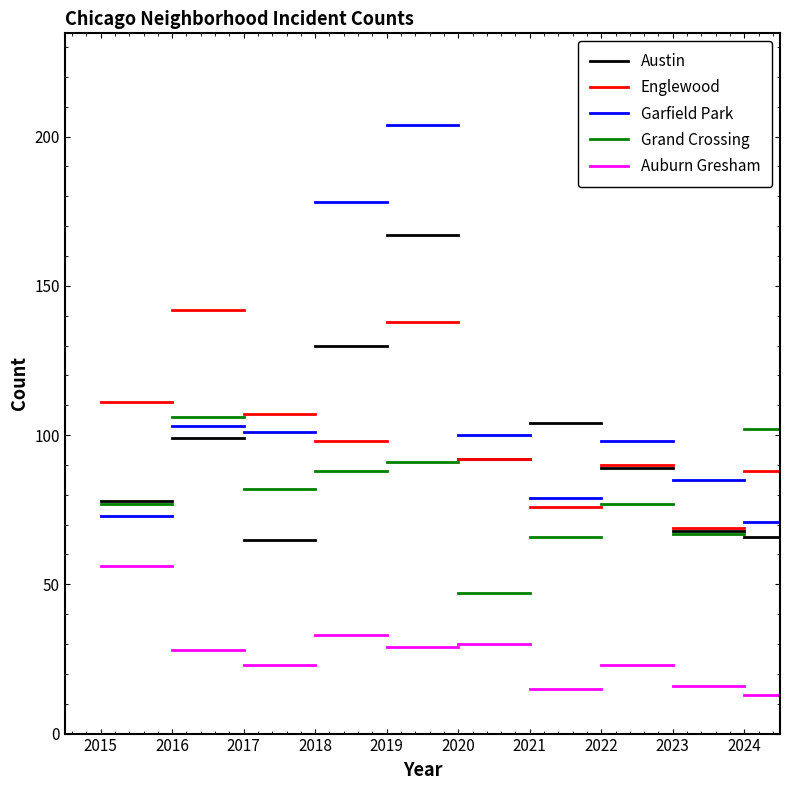

The Grand Crossing series shows 77 at 2015. True or false?

True